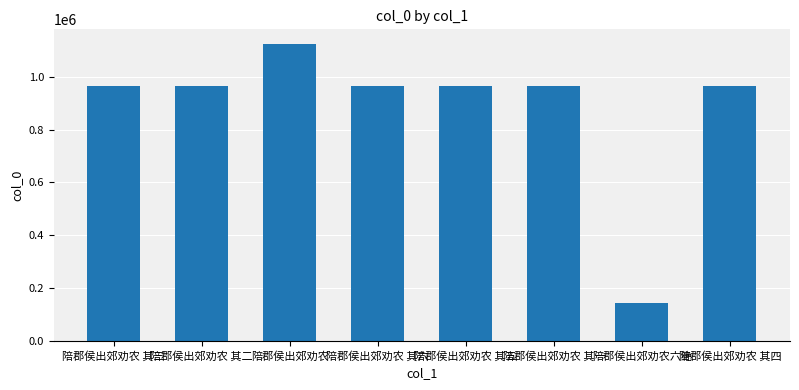

What is the maximum value shown in the chart?

1122668